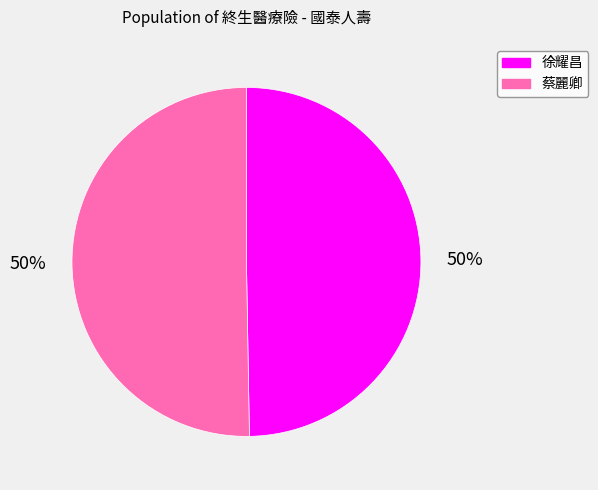

To the nearest percent, what is the combined percentage of 徐耀昌 and 蔡麗卿?

100%